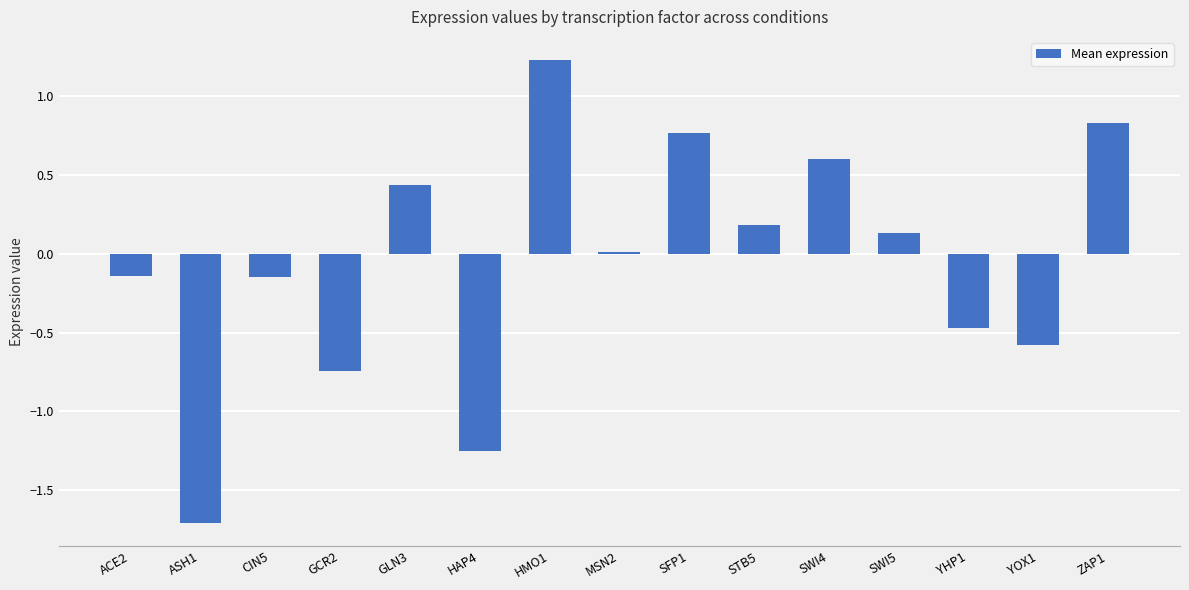

Where is the data nearest to the value 0?

MSN2